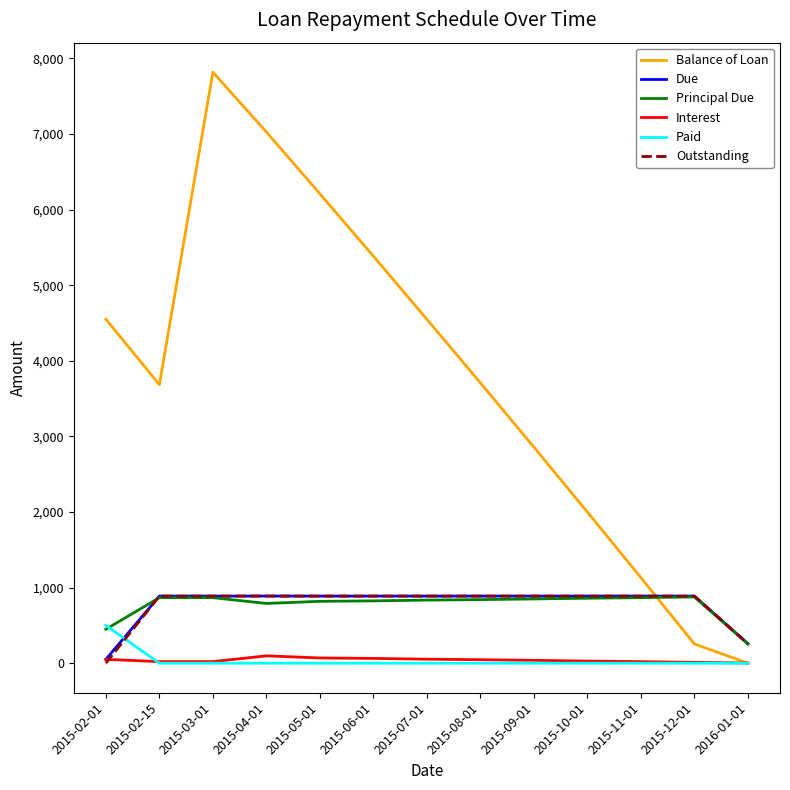

Which series has the largest range (max minus min)?

Balance of Loan